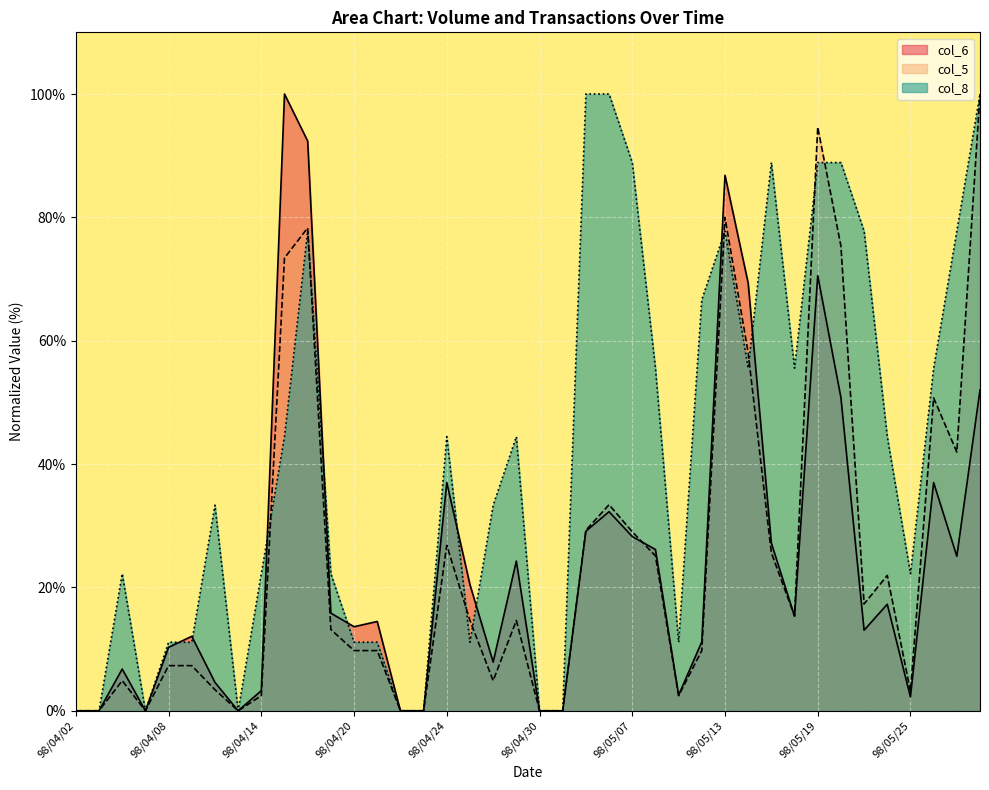

What is the difference between the col_8 values at 98/04/20 and 98/05/05?

88.9